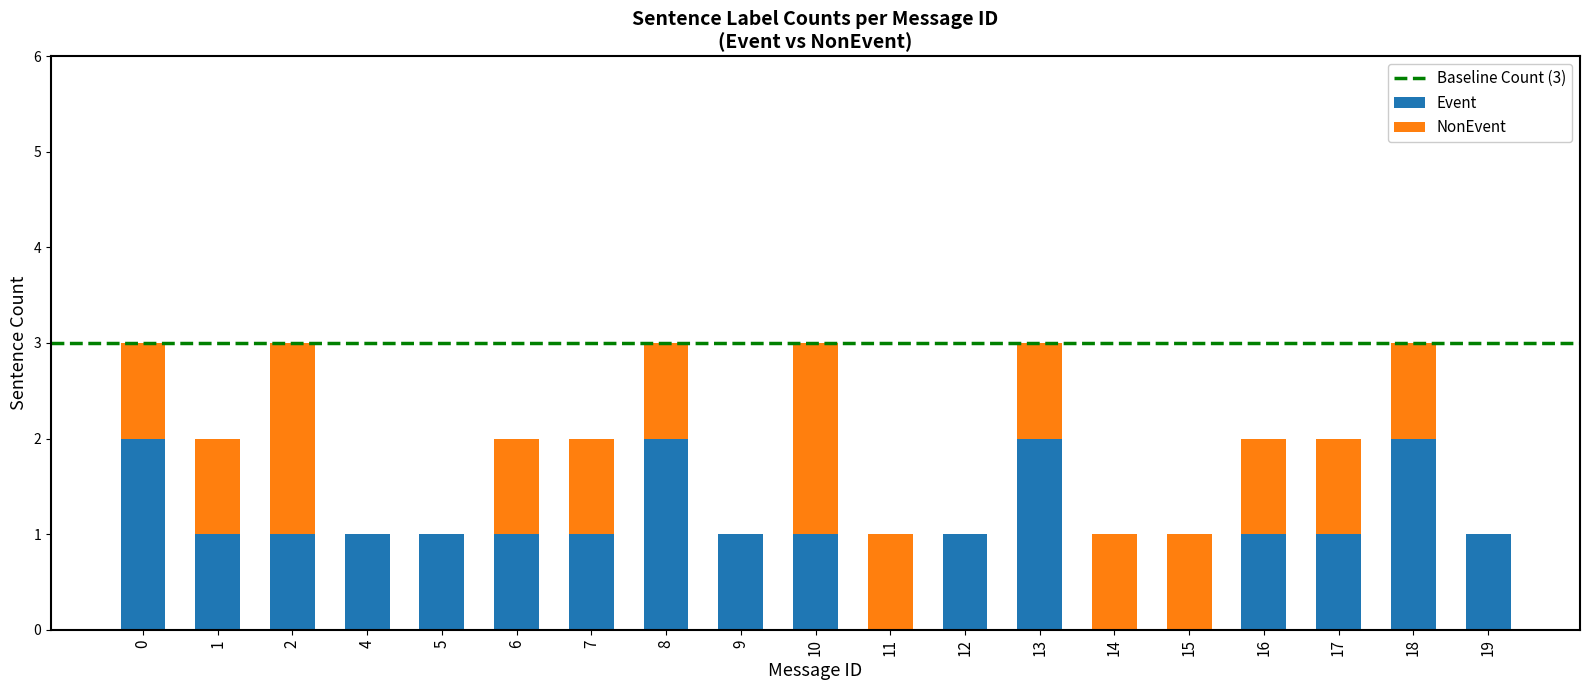

True or false: Event has a value of 1 at 6.

True